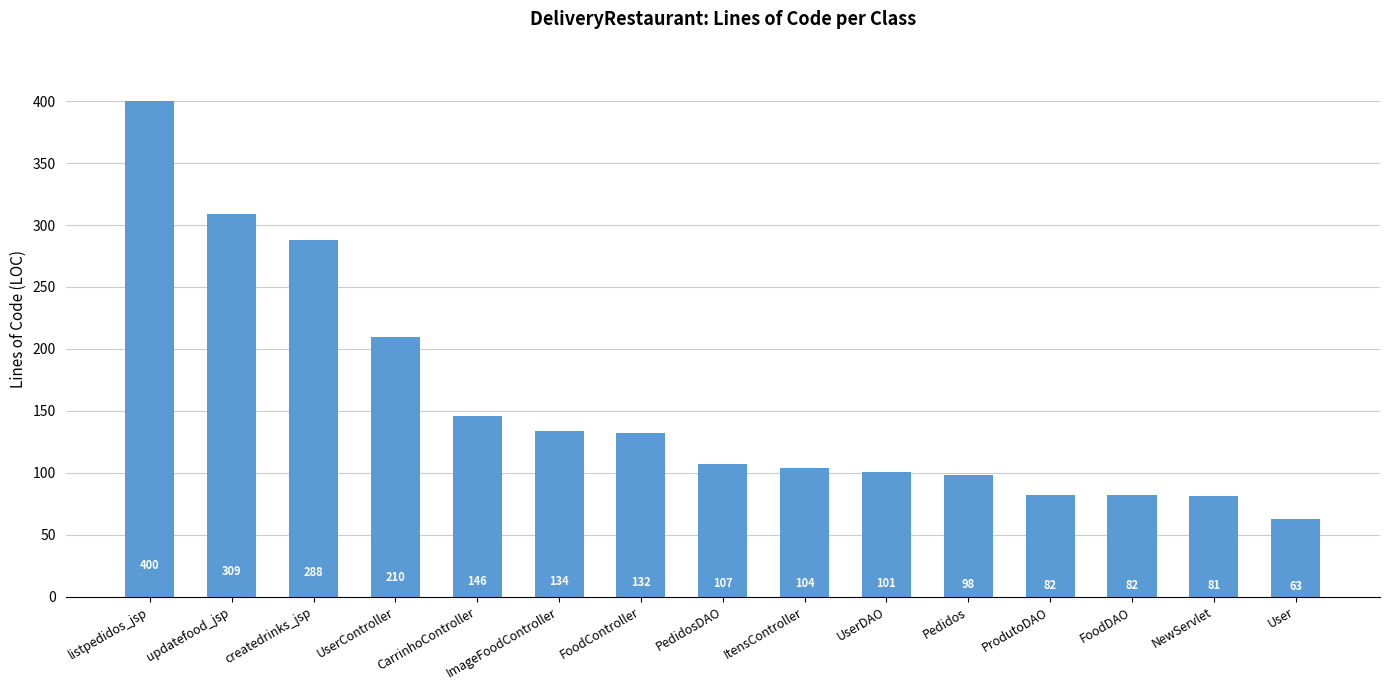

What is the label of the 10th bar from the right?

ImageFoodController